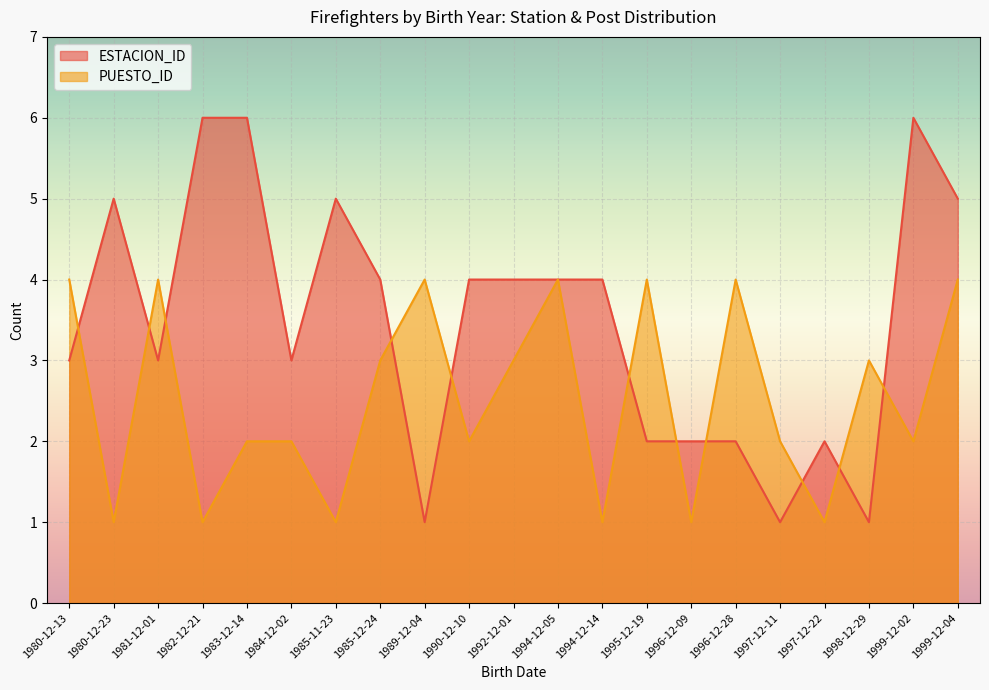

What position from the left is 1989-12-04?

9